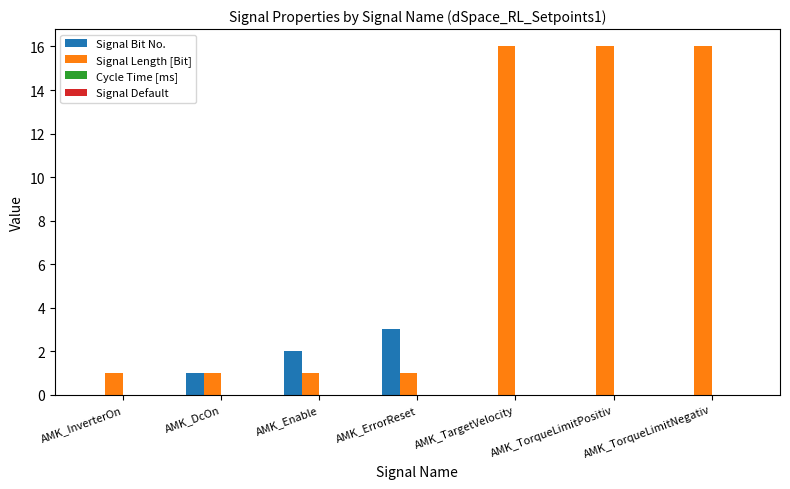

The value of Signal Bit No. at AMK_TorqueLimitPositiv is -1. True or false?

False